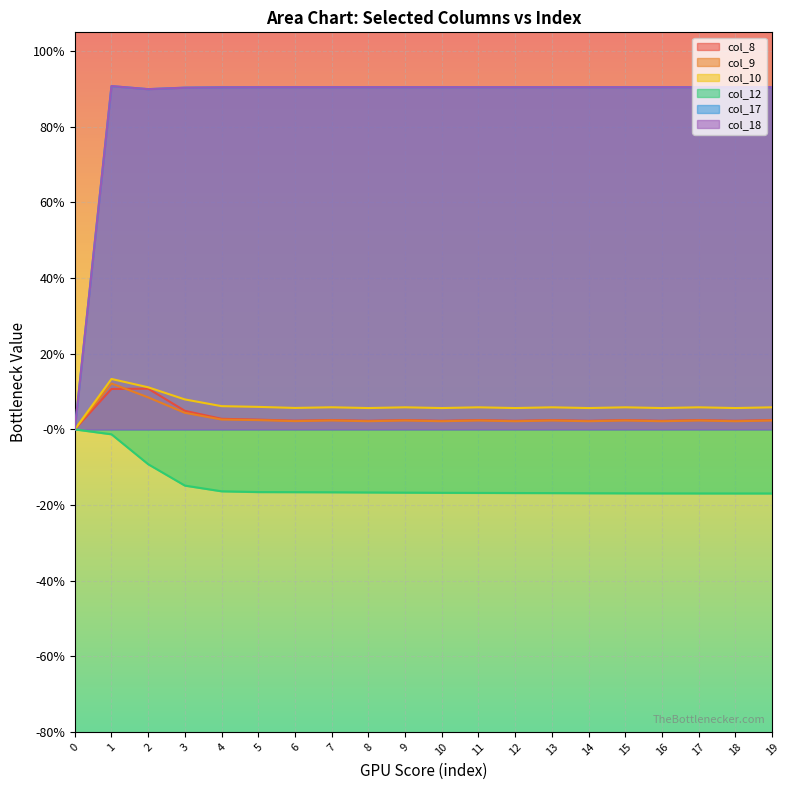

How many values in the col_18 series exceed 0?

19